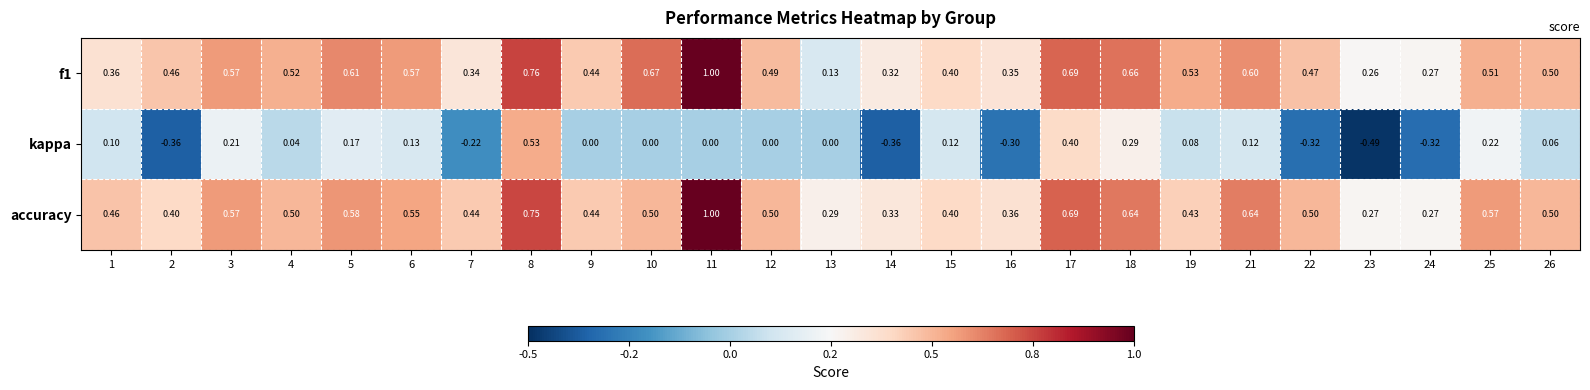

Which series has the largest total across all categories?

accuracy